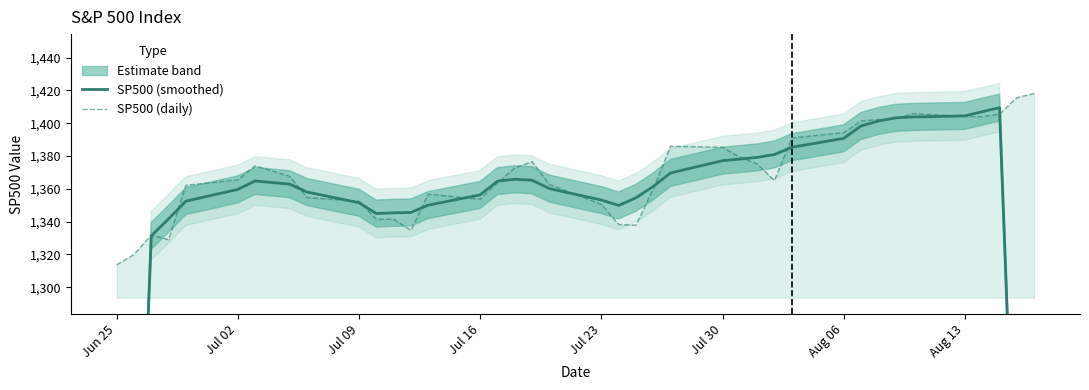

How many intersections are there between SP500 (smoothed) and SP500 (daily)?

16